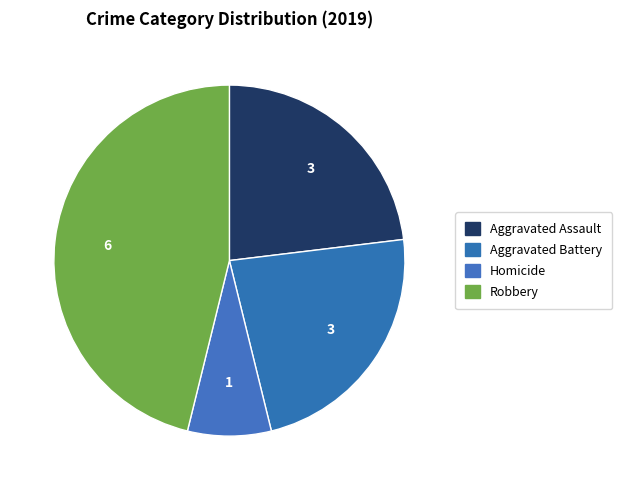

To the nearest percent, what portion does Aggravated Assault represent?

23%